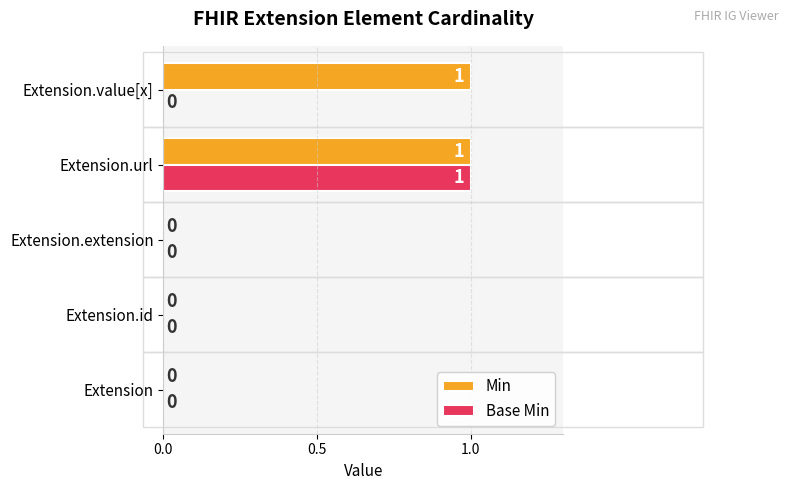

Count the number of categories in the chart.

5